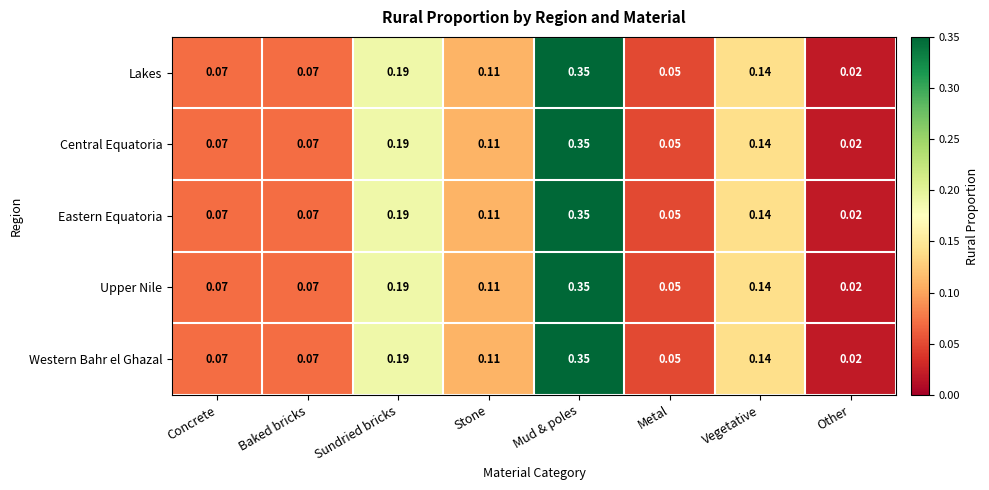

Is the value of Eastern Equatoria at Vegetative greater than the value of Western Bahr el Ghazal at Stone?

Yes